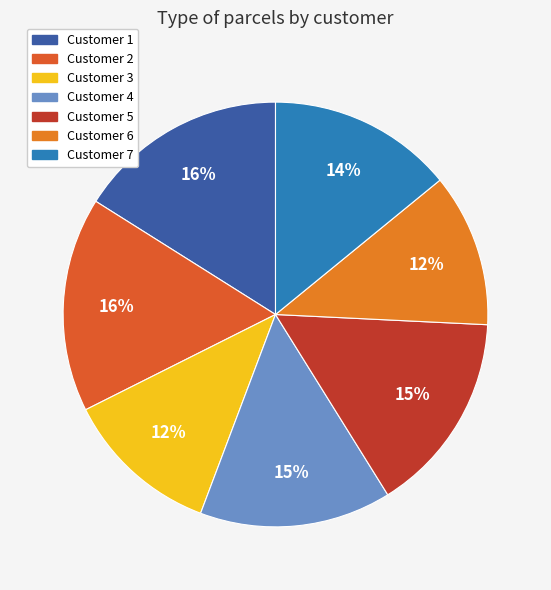

Count the number of slices in the pie.

7